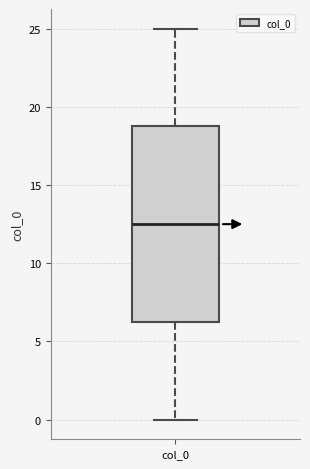

Transcribe this box plot: give where the median line is, the range the box spans, and where the two whiskers end, as read against the y-axis. The values are not printed on the chart, so give them approximately, as read against the axis.

median 12.5, box 6.5 to 19.0, whiskers 0.0 to 25.0